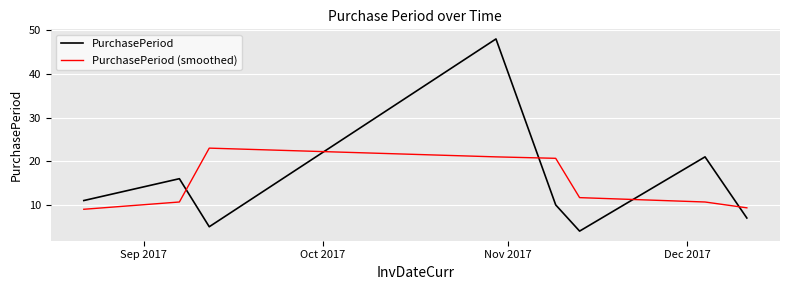

What is the difference between the second highest and minimum values in the PurchasePeriod (smoothed) series?

12.0